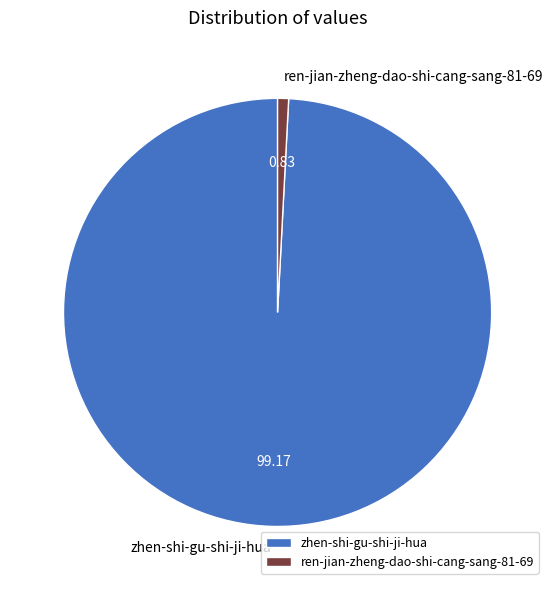

What is the largest slice in the pie chart?

zhen-shi-gu-shi-ji-hua